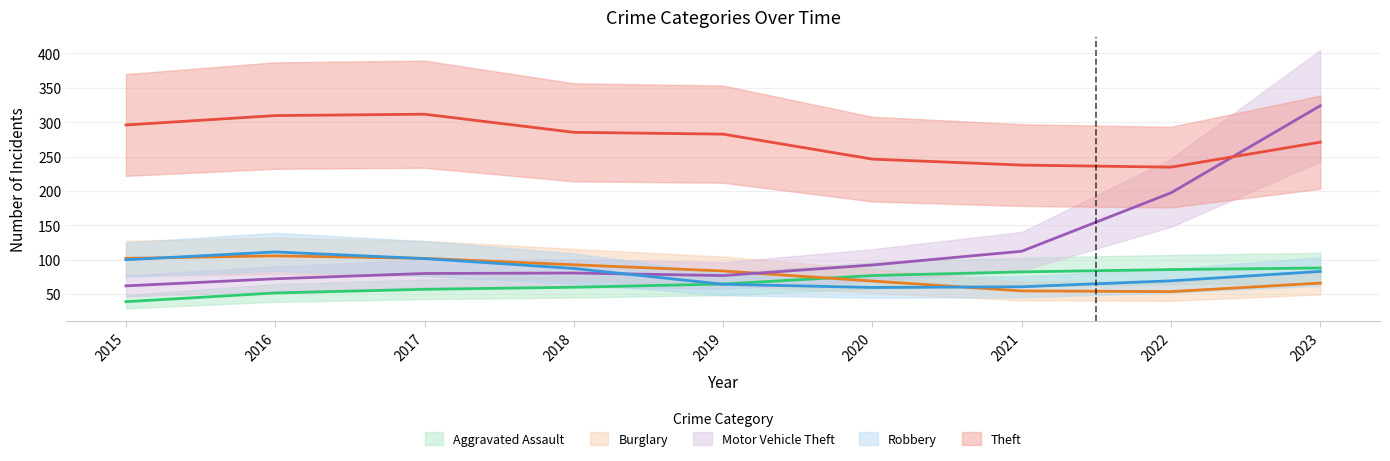

At which category does Aggravated Assault reach its first local valley?

2018